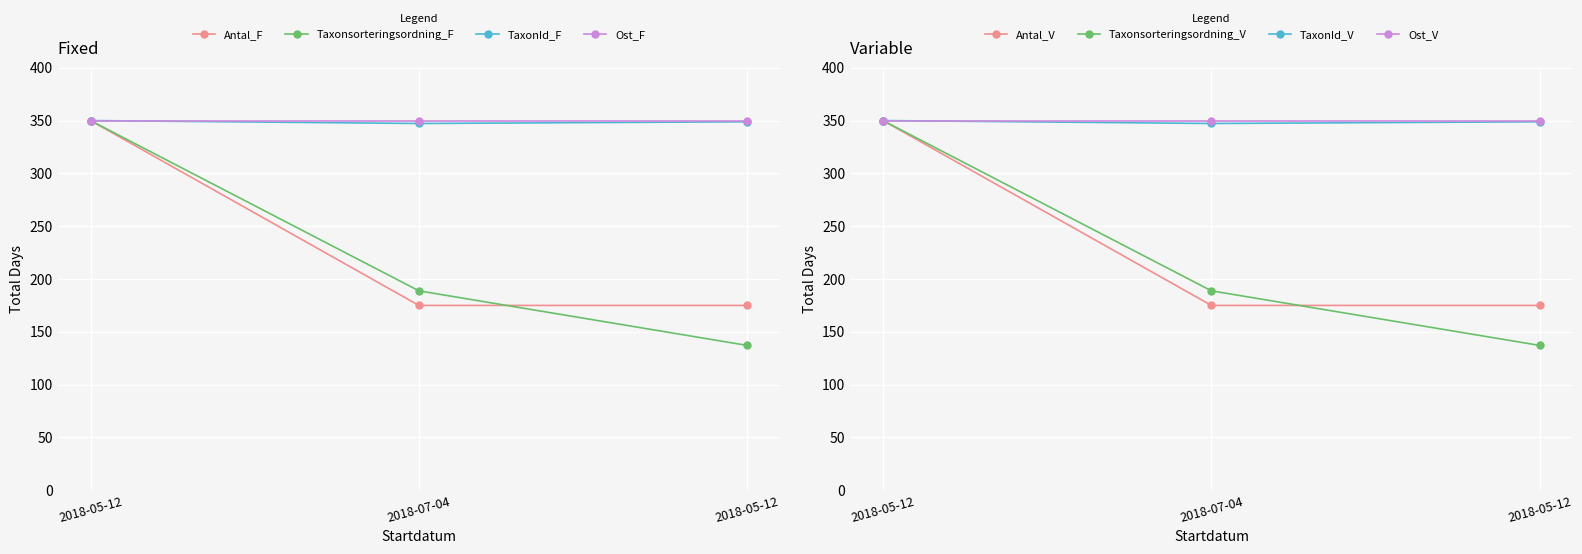

Is the value of TaxonId at 2018-07-04 greater than the value of Antal at 2018-05-12?

No